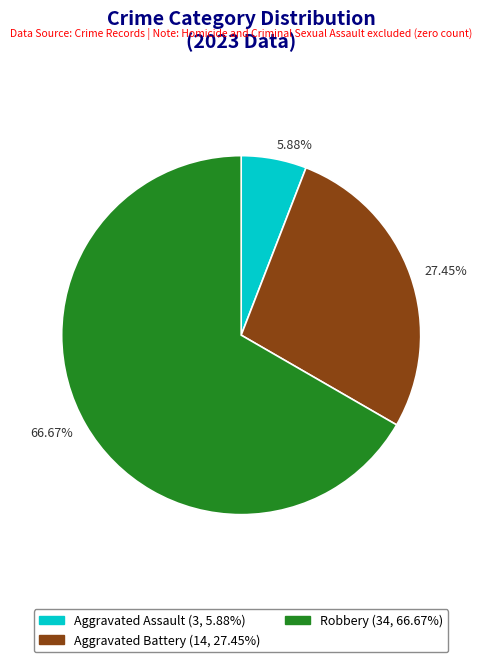

Does any single category account for the majority?

Yes